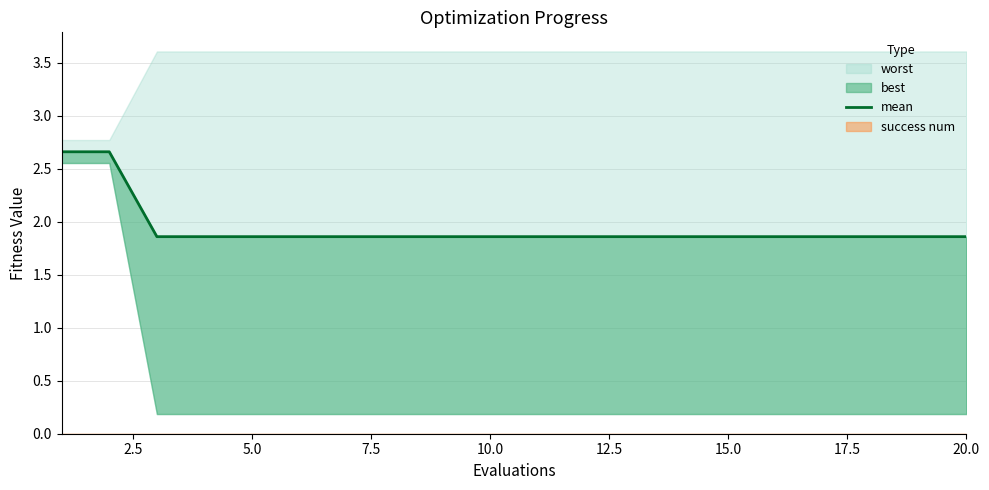

Reading left to right, list all the values displayed in this chart.

2.7	2.7	1.9	1.9	1.9	1.9	1.9	1.9	1.9	1.9	1.9	1.9	1.9	1.9	1.9	1.9	1.9	1.9	1.9	1.9